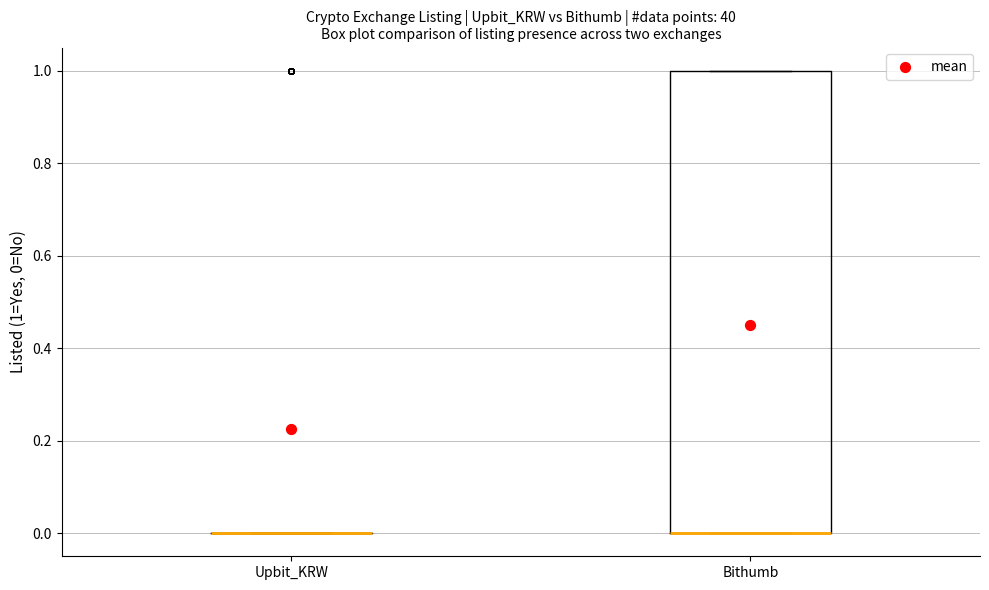

Reading left to right, transcribe this box plot: for each box, give where its median line is, the range the box spans, and where its two whiskers end, as read against the y-axis. The values are not printed on the chart, so give them approximately, as read against the axis.

Upbit_KRW: box collapsed to a line at 0, whiskers 0 to 0
Bithumb: median 0 (drawn on the box's lower edge), box 0 to 1, whiskers 0 to 1